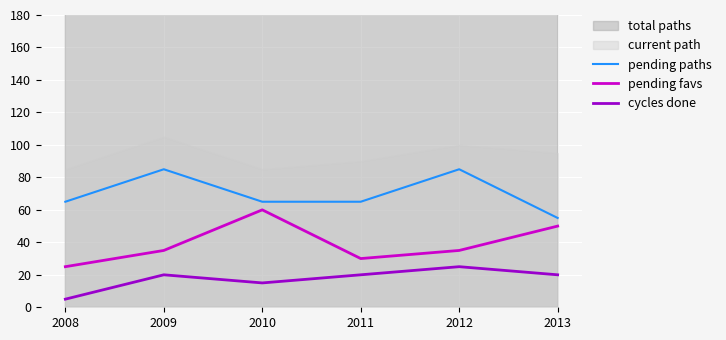

Reading left to right, transcribe all the data shown in this chart.

pending paths: 65	85	65	65	85	55
pending favs: 25	35	60	30	35	50
cycles done: 5	20	15	20	25	20